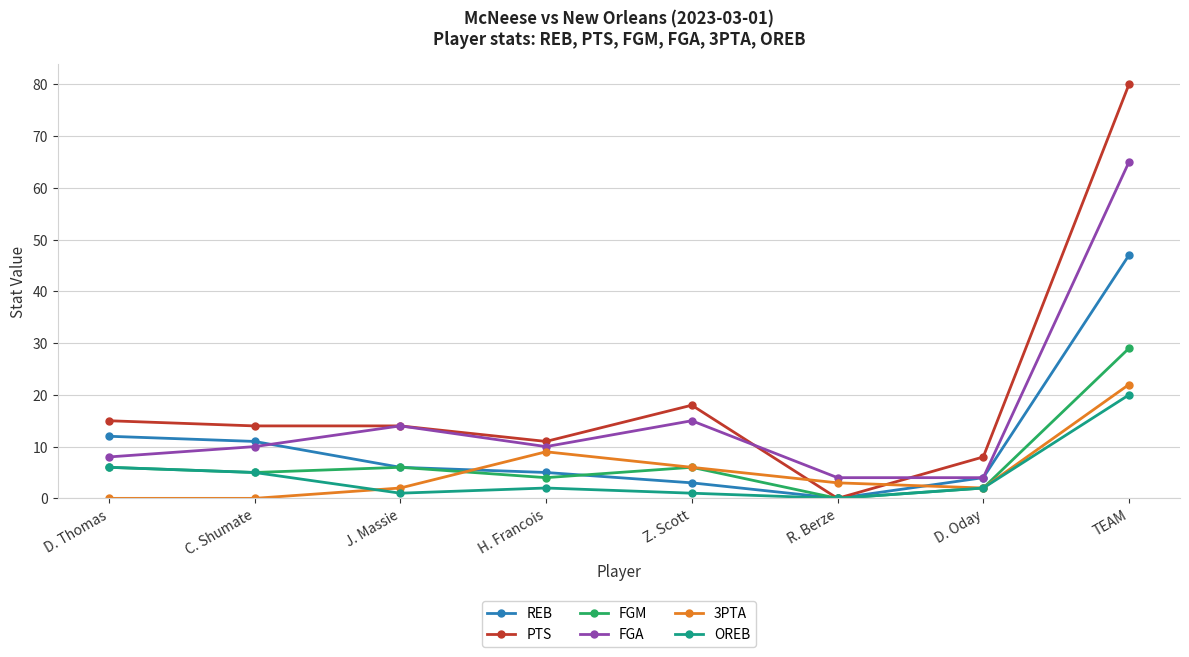

Between which two adjacent categories do REB and 3PTA first intersect?

J. Massie and H. Francois